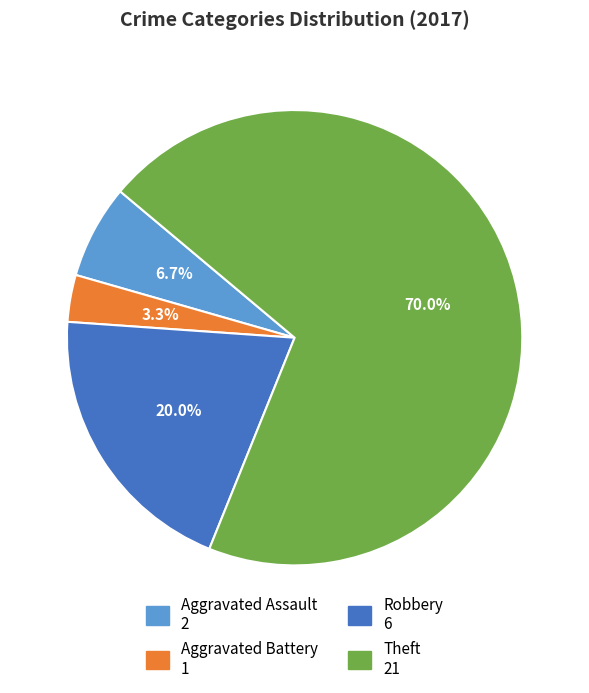

Is there any slice that represents more than half of the pie?

Yes